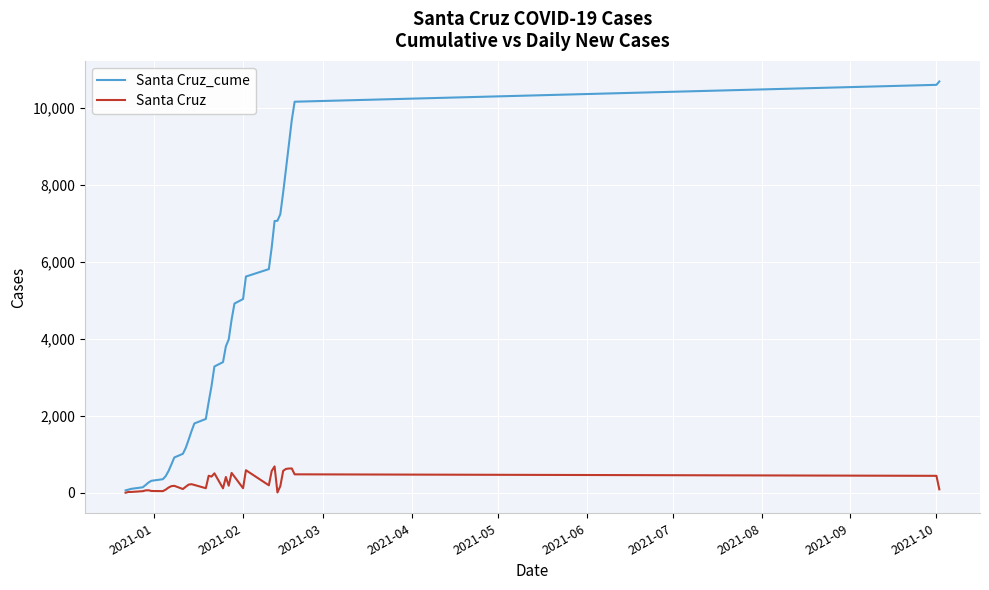

Which series has the largest total across all categories?

Santa Cruz_cume